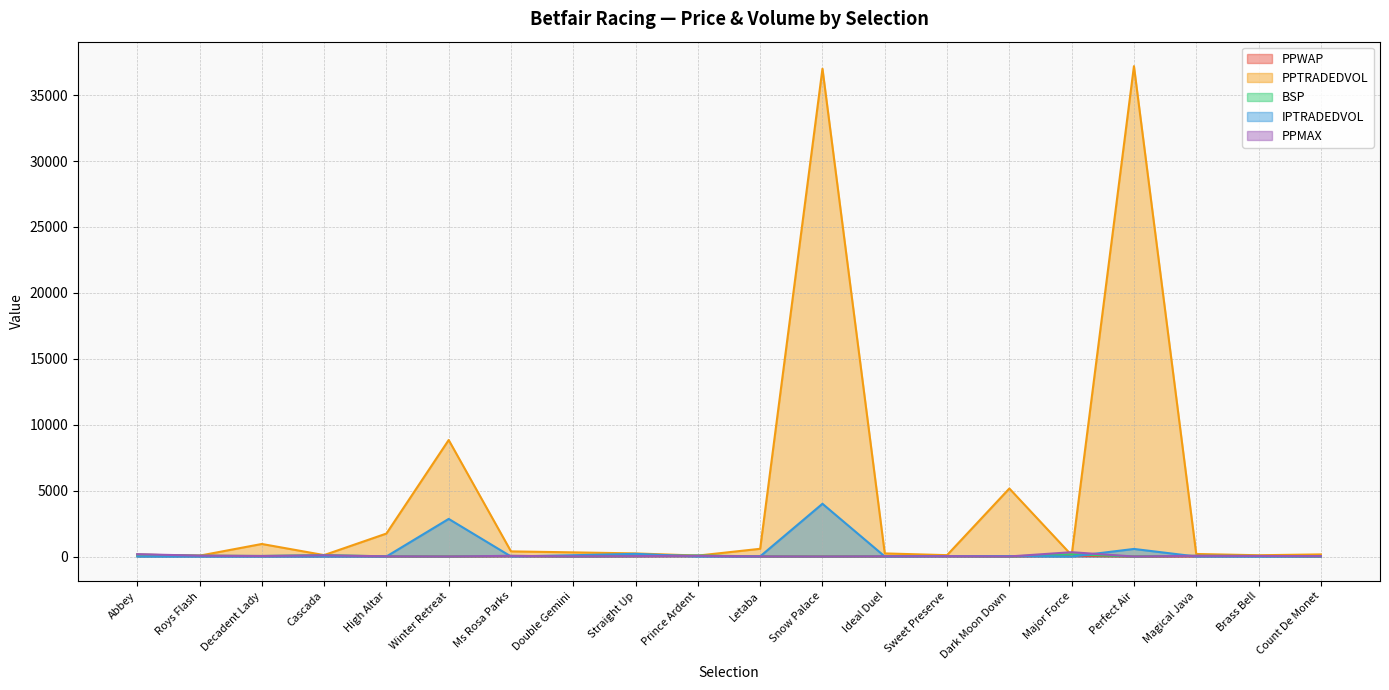

After their last crossing, which series has the higher values: PPMAX or PPTRADEDVOL?

PPTRADEDVOL